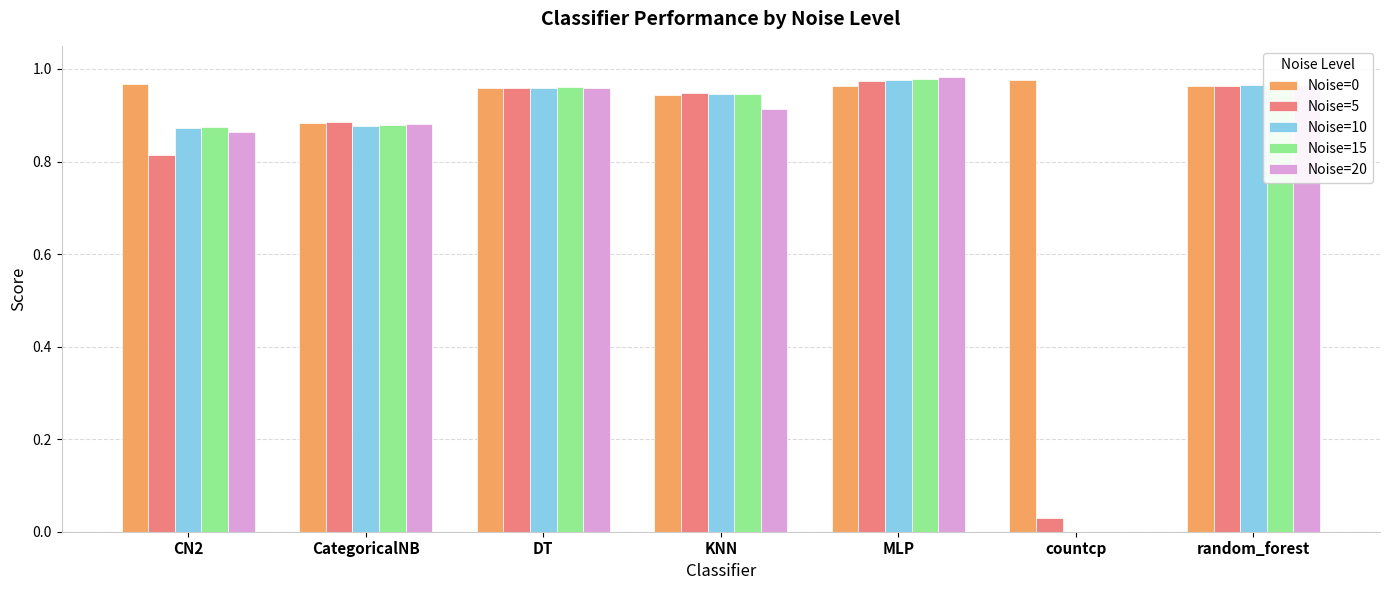

What is the sum of all Noise=0 values?

6.7